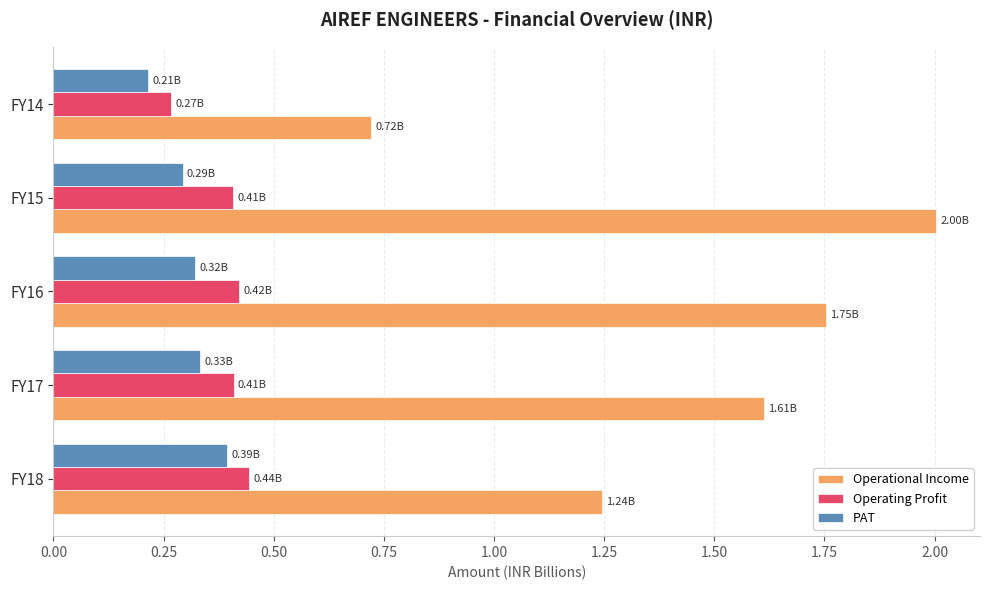

Count the Operating Profit values in the range 0 to 1.

5